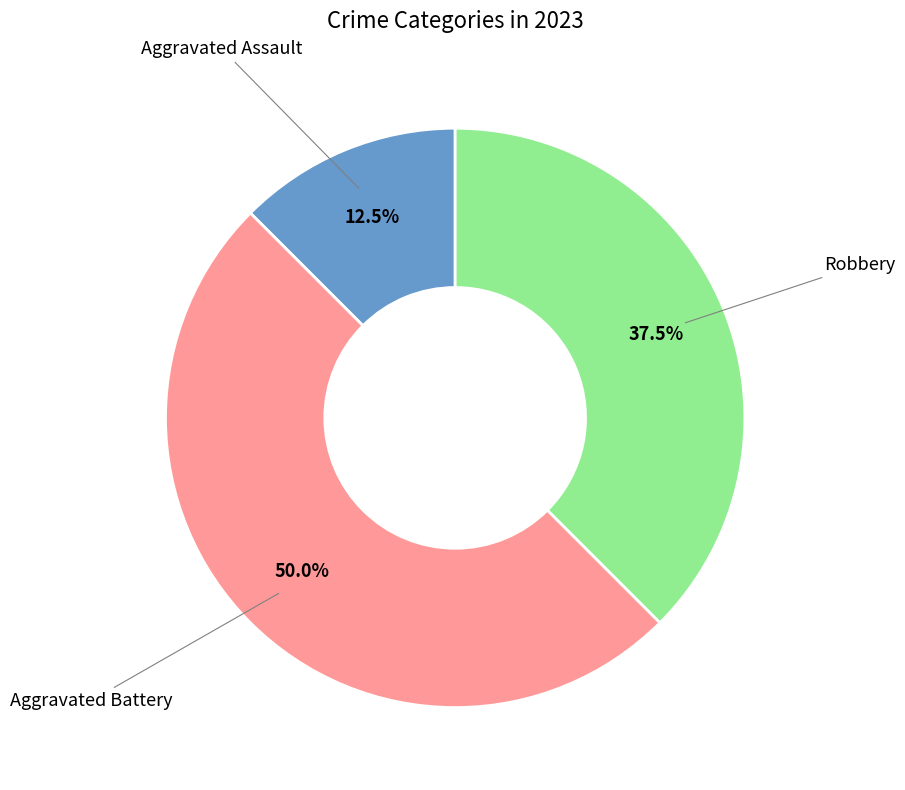

How much of the chart is everything except Aggravated Battery?

50.0%